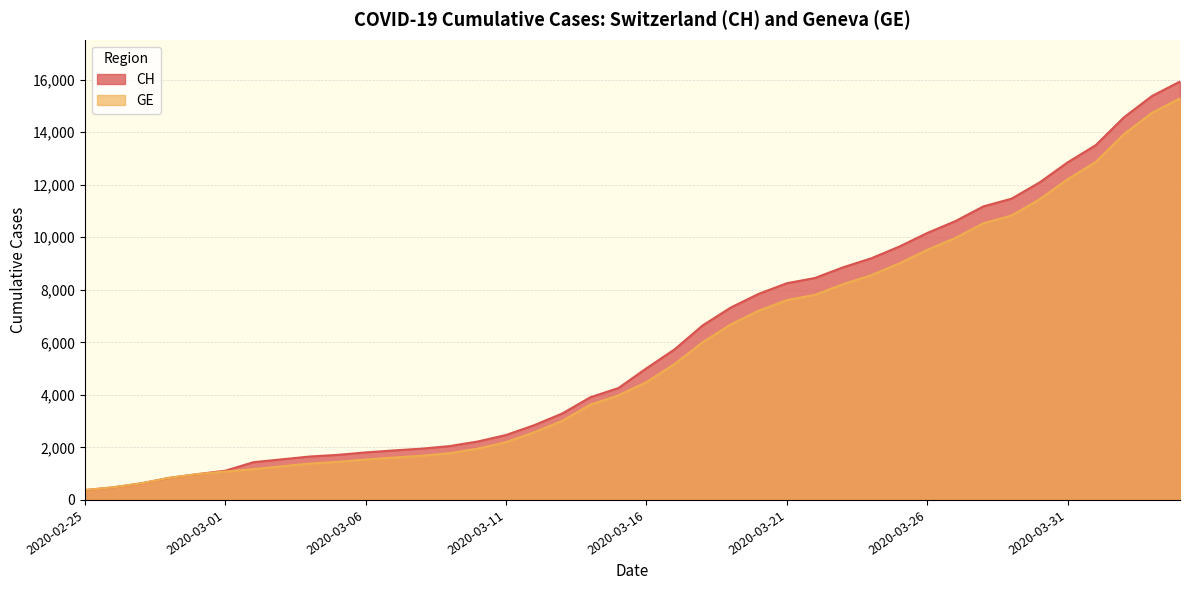

How many lines are shown in the chart?

2